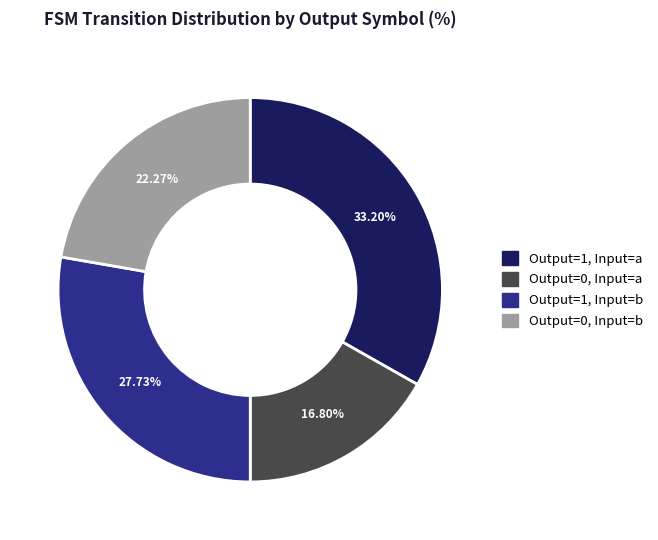

Rank the categories by value from highest to lowest.

Output=1, Input=a, Output=1, Input=b, Output=0, Input=b, Output=0, Input=a